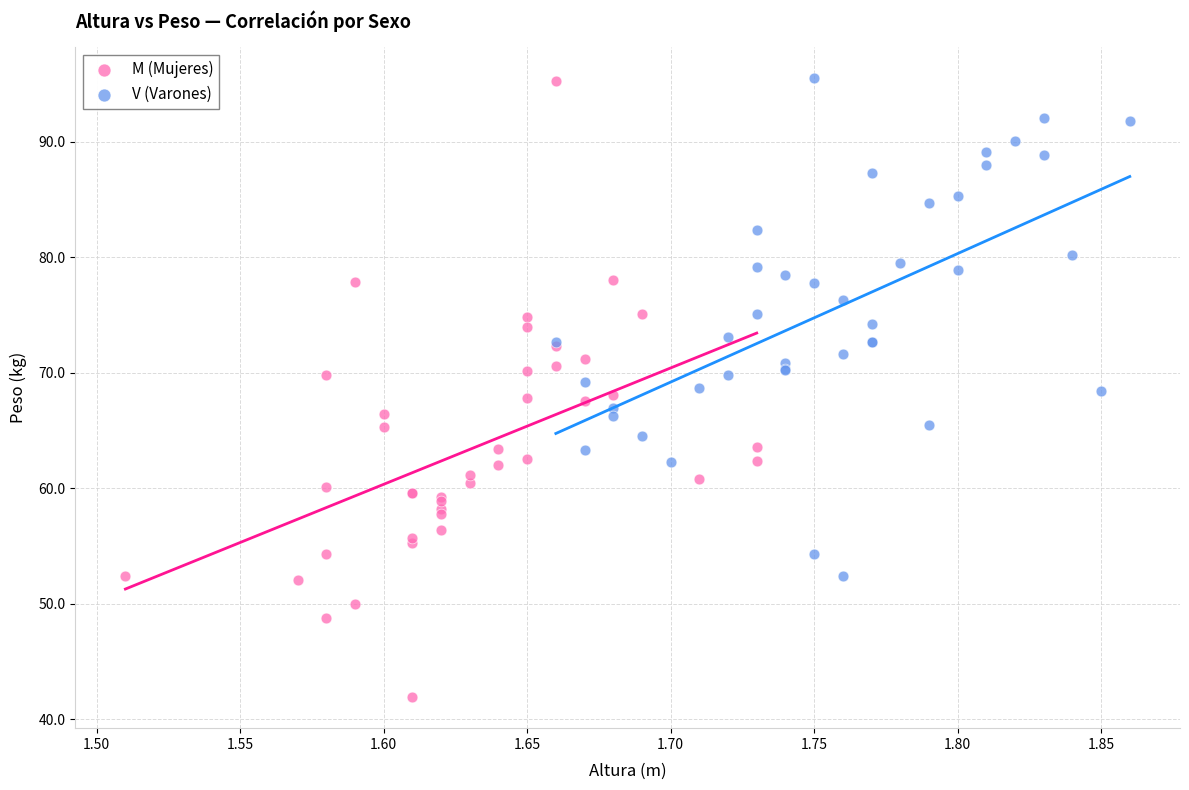

Which series has the widest spread of Y values?

M (Mujeres)